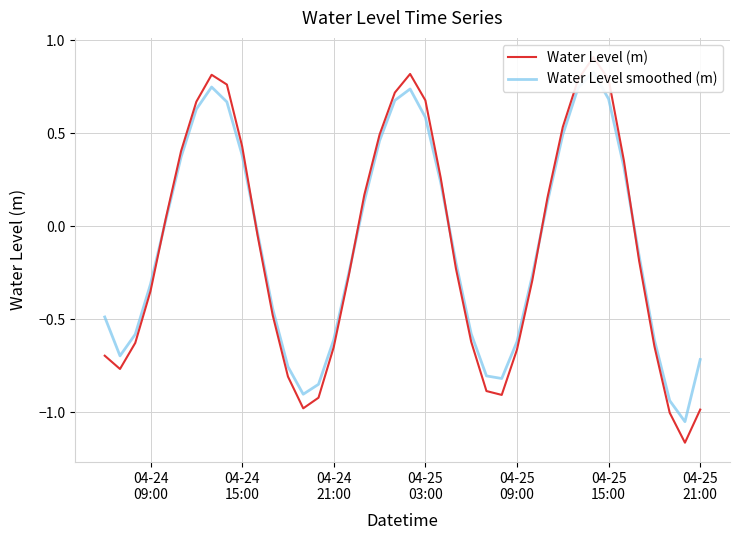

What position from the left is 04-24 09:00?

4